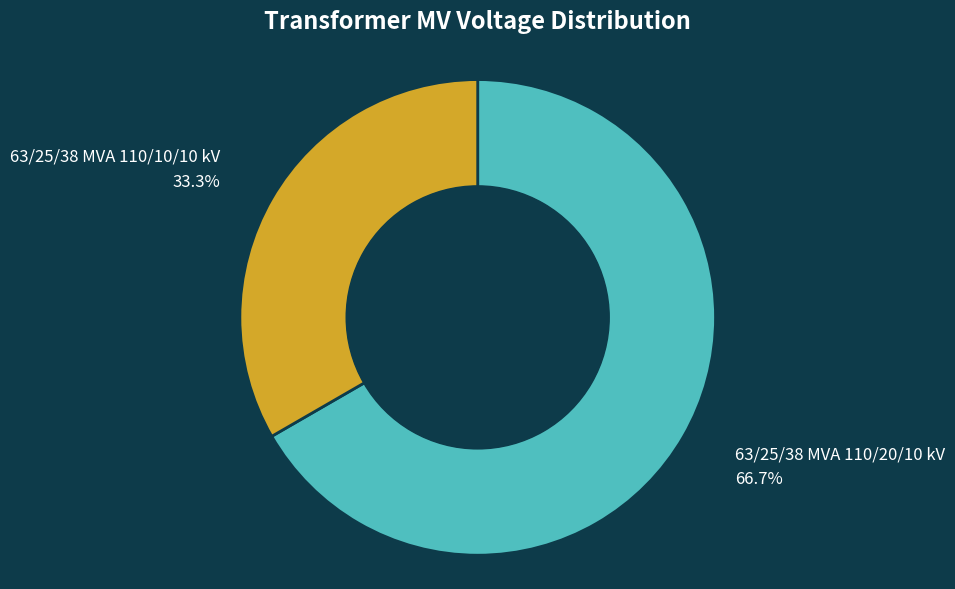

Which slice represents more than half of the pie?

63/25/38 MVA 110/20/10 kV